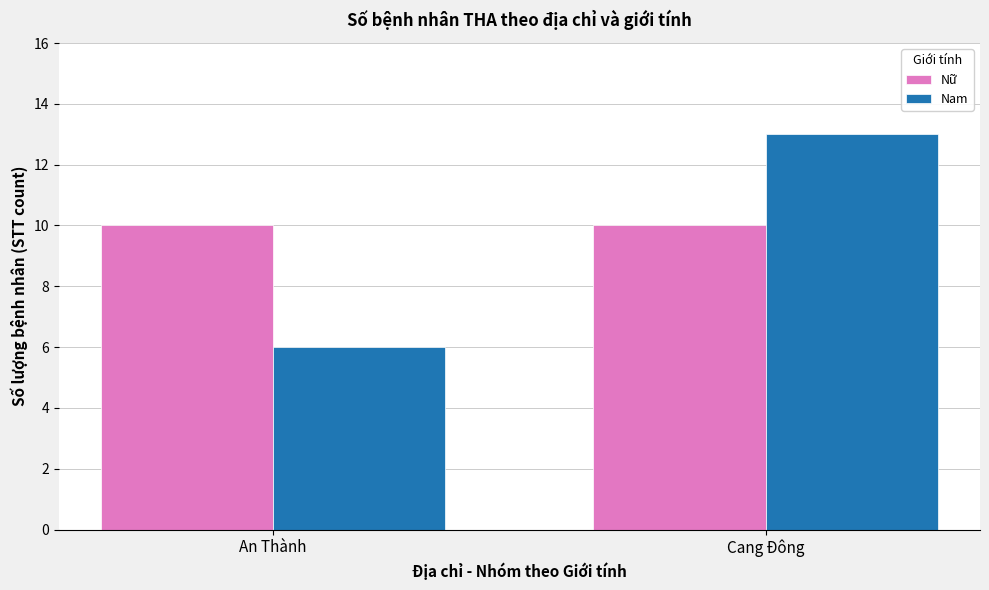

Between An Thành and Cang Đông, which series saw the biggest shift?

Nam